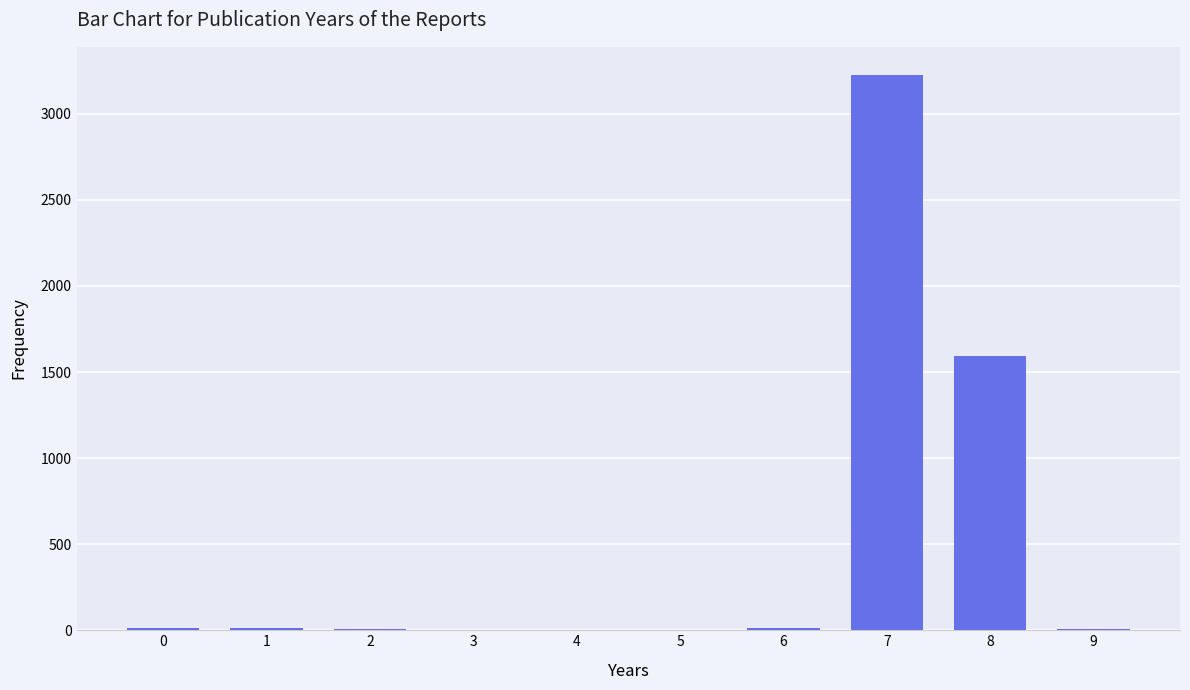

True or false: the data shows 15 at 0.

True